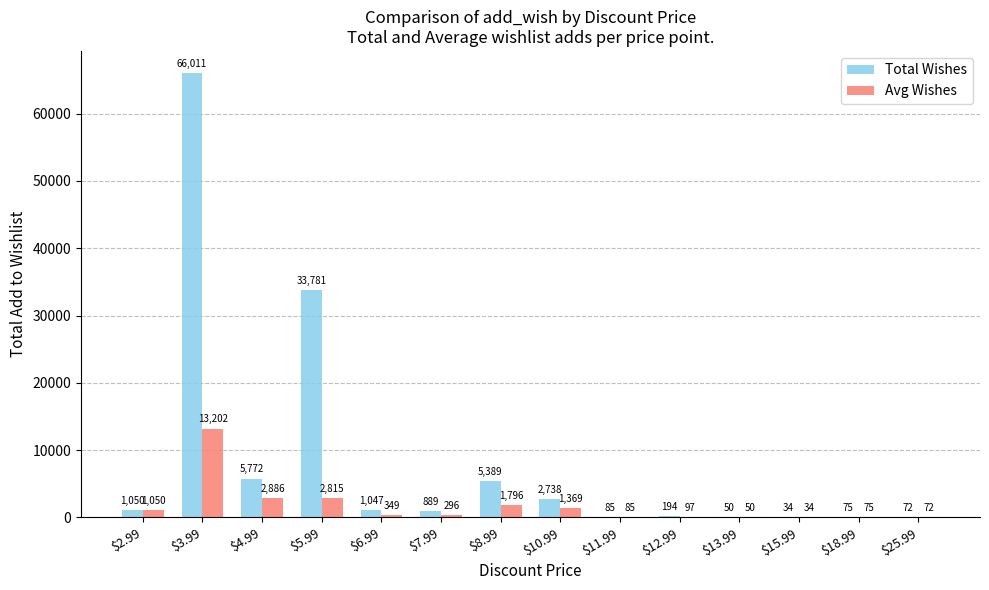

The value of Avg Wishes at $11.99 is 85. True or false?

True